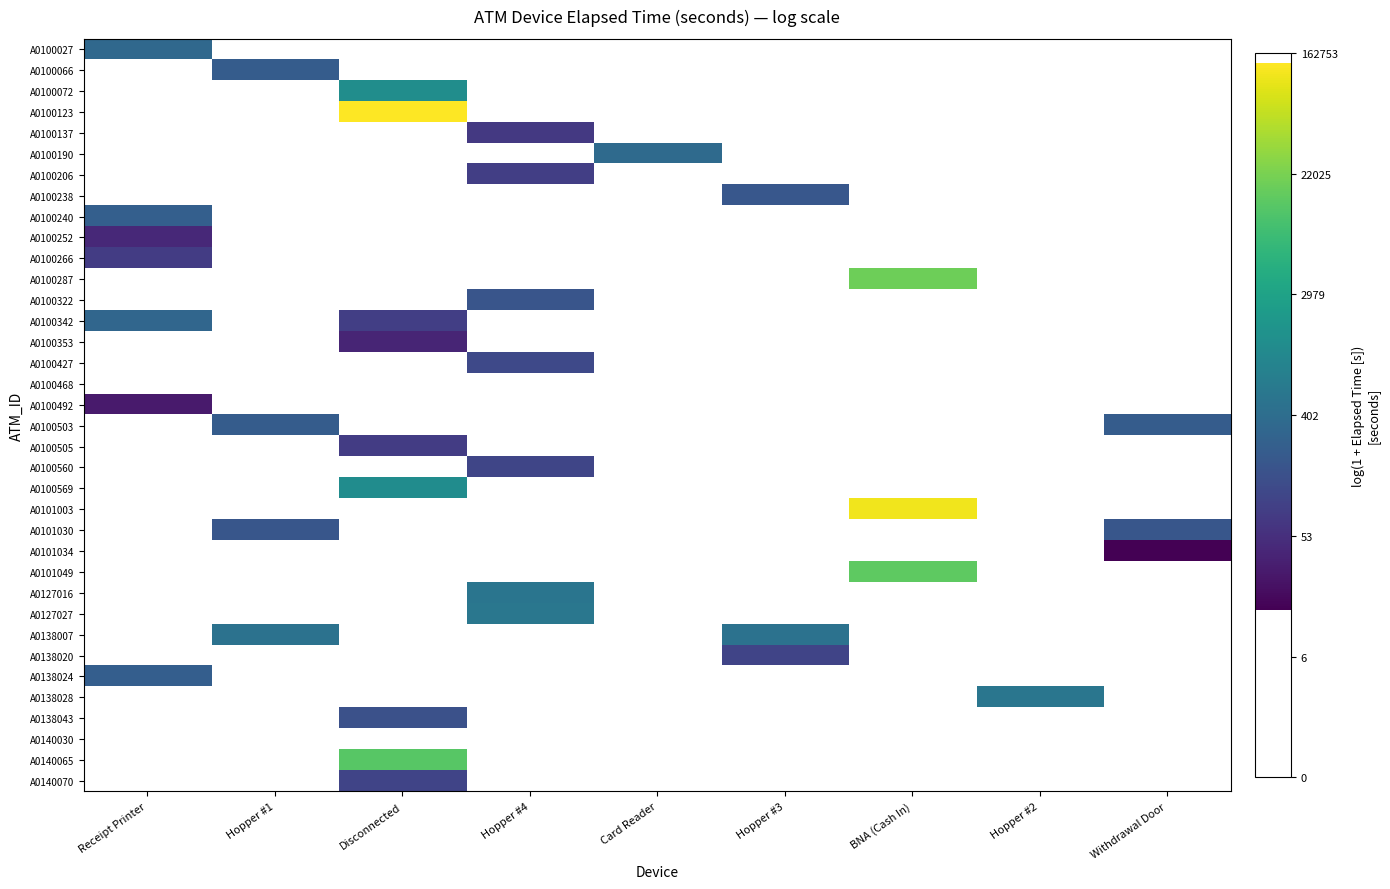

Between Withdrawal Door and Receipt Printer, which is larger?

Receipt Printer